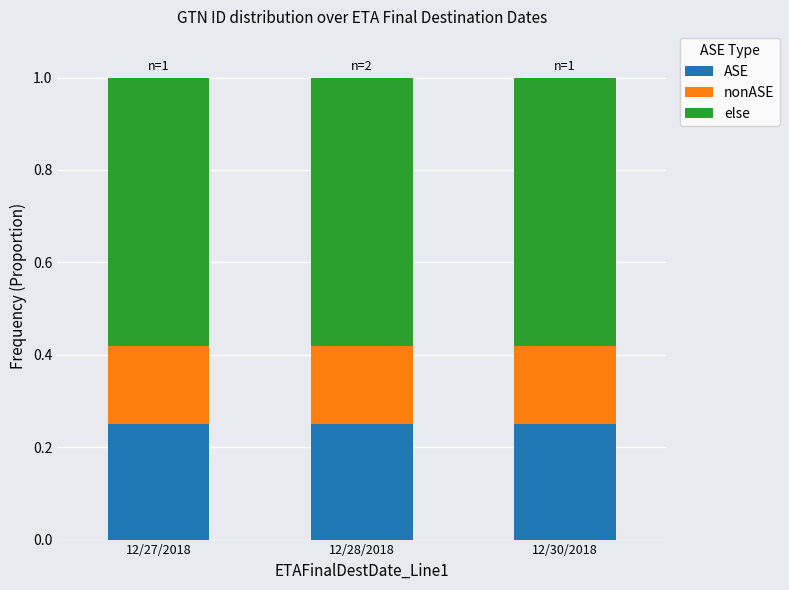

What is the total value across all series at 12/30/2018?

1.0